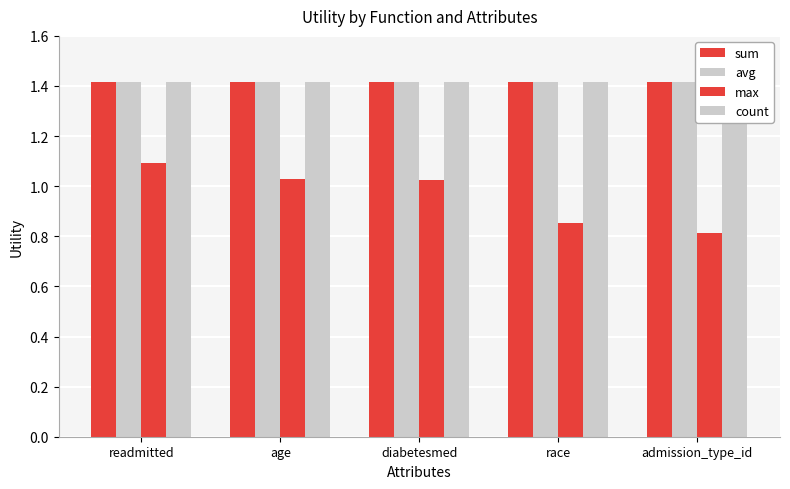

List the series in order of their peak value, lowest first.

max, sum, avg, count